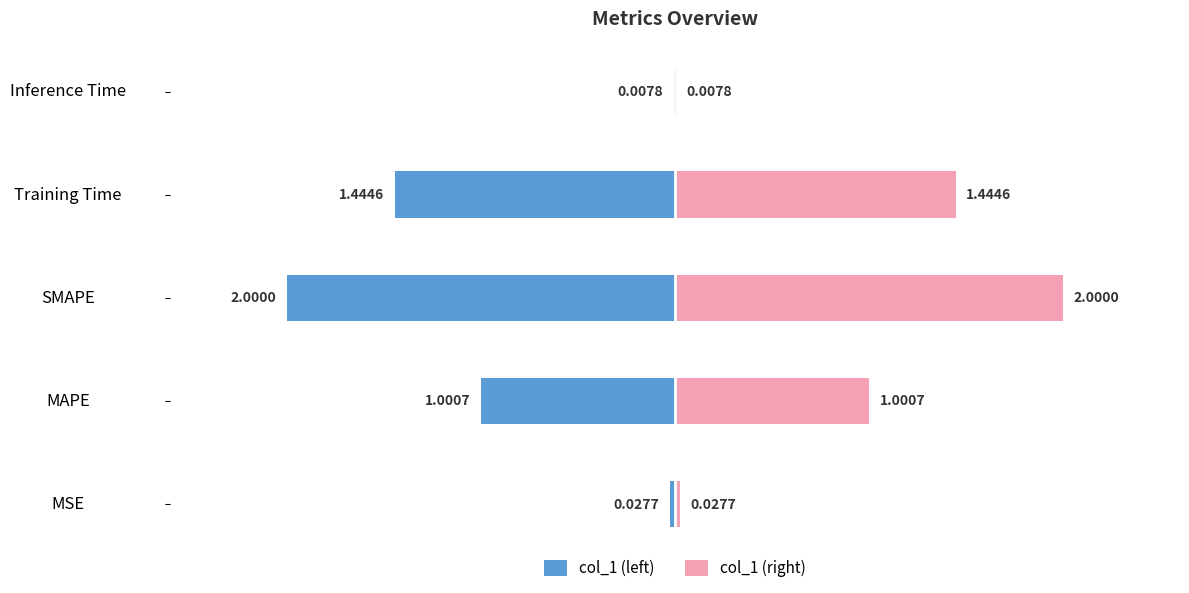

List the series in order of their overall mean, lowest first.

col_1 (left), col_1 (right)